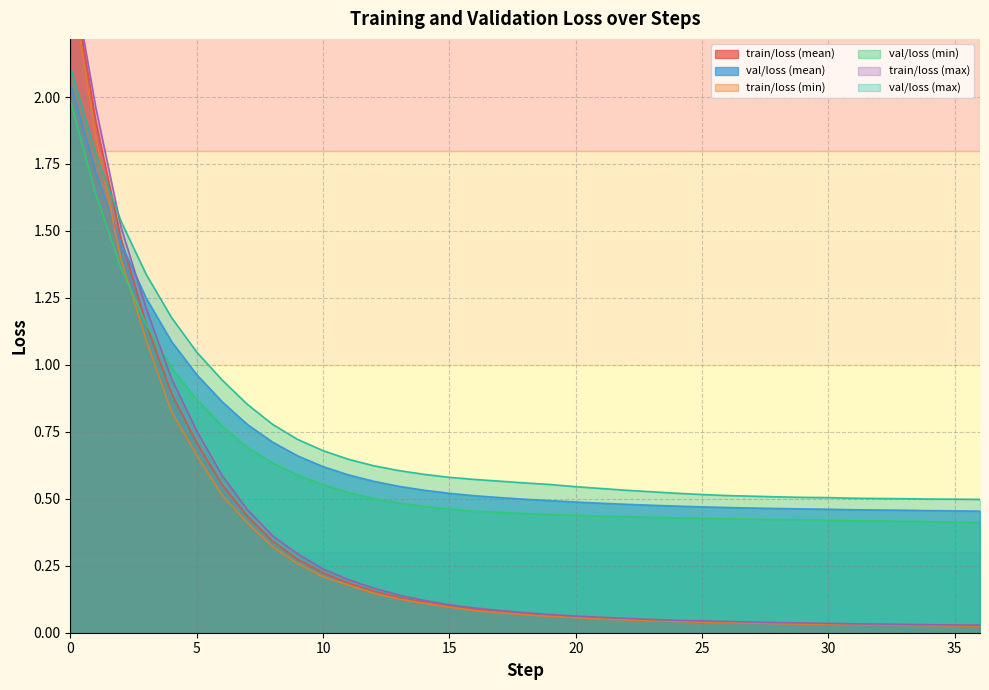

Which series has the largest total across all categories?

val/loss (max)